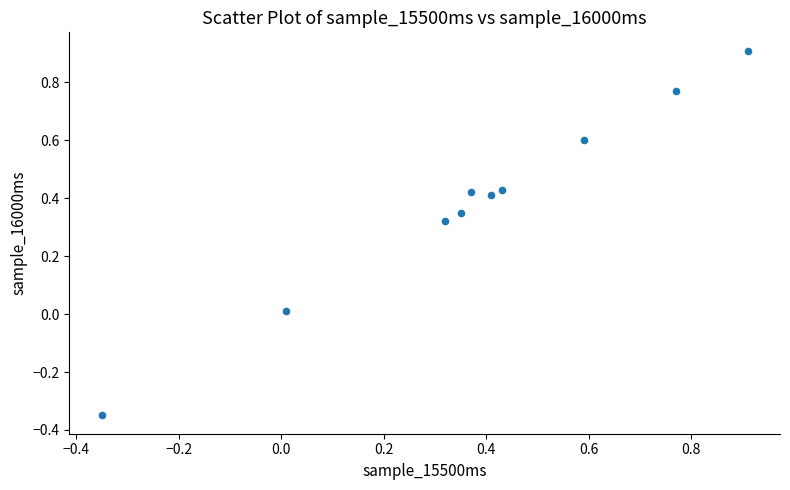

What is the range of X values (max minus min)?

1.3